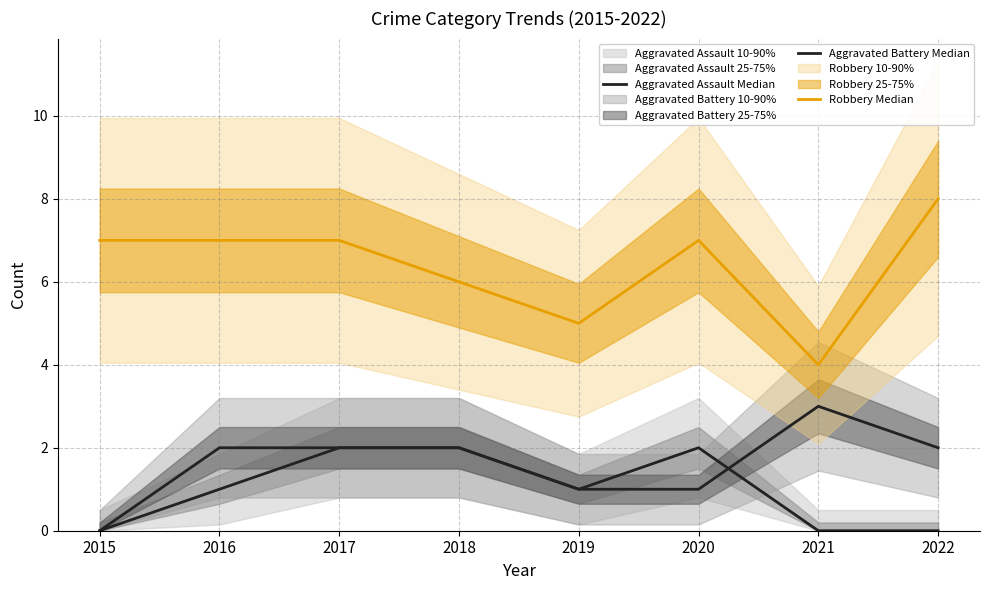

At which label is Aggravated Assault Median closest to 1?

2016